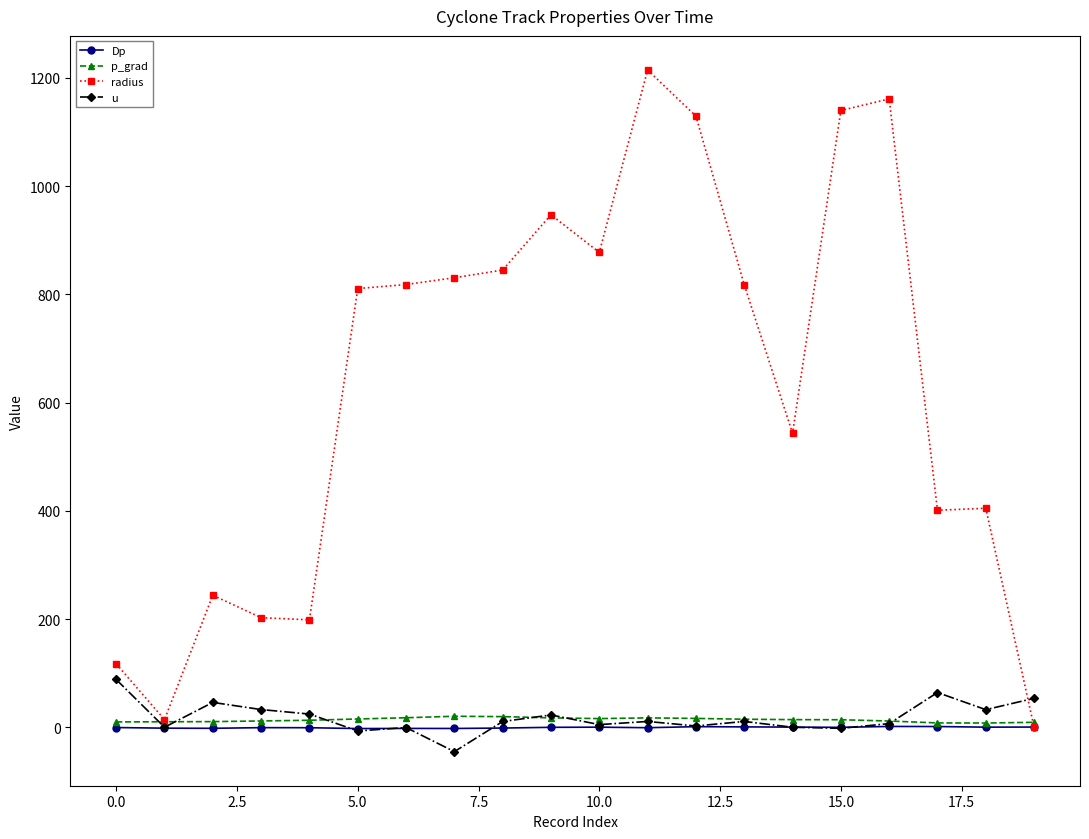

What is the highest value of the u series?

88.3